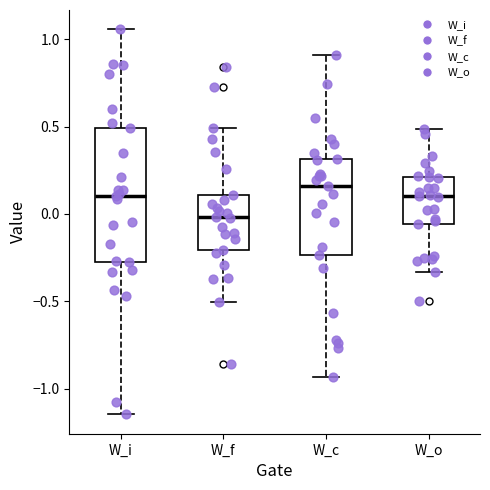

Which box's median line is the highest?

W_c